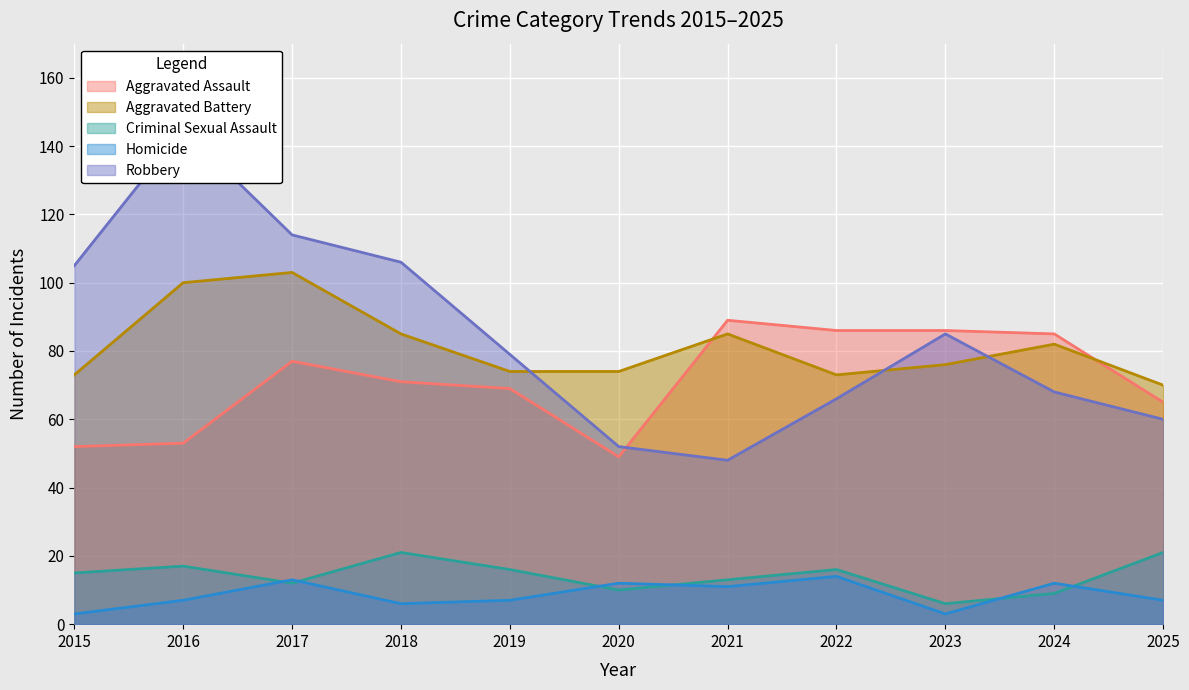

Rank the series by their maximum value, from highest to lowest.

Robbery, Aggravated Battery, Aggravated Assault, Criminal Sexual Assault, Homicide